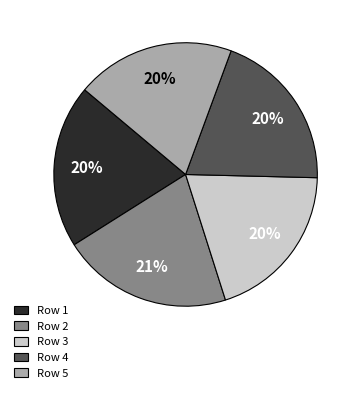

How many slices are in this pie chart?

5